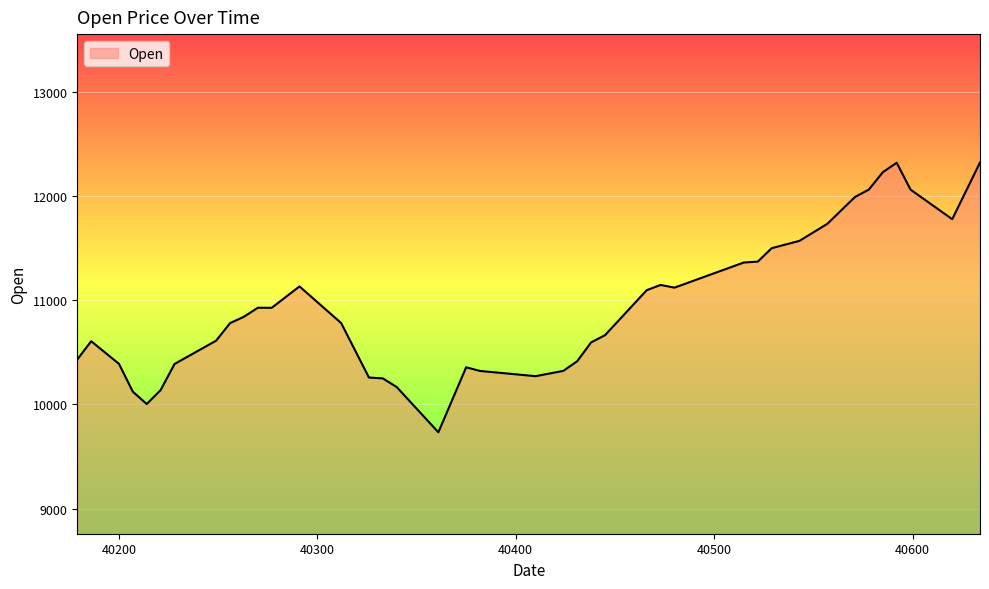

What is the minimum value shown in the chart?

9732.5